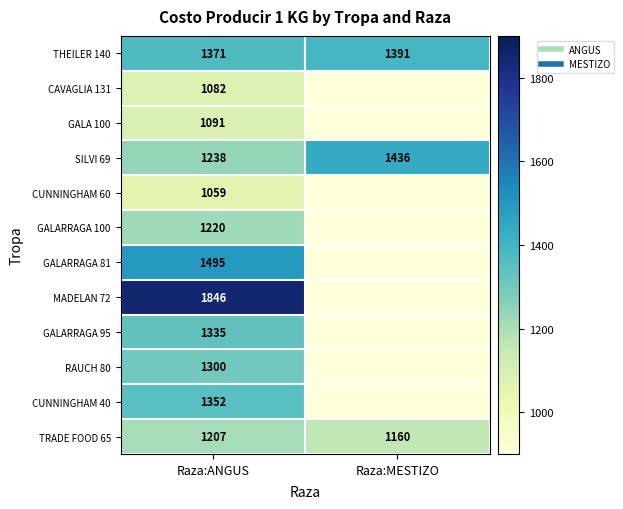

What is the total value across all series at Raza:MESTIZO?

3987.7